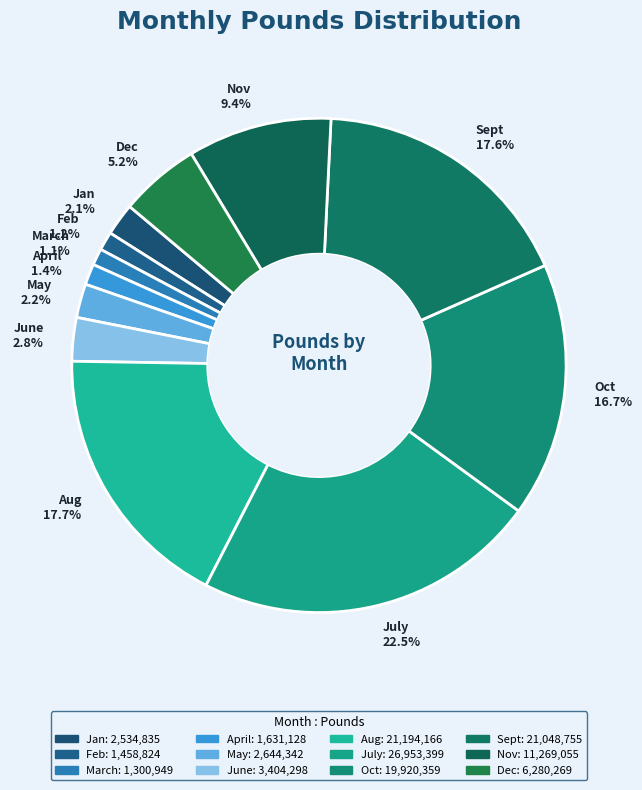

Does Aug represent more than half of the total?

No